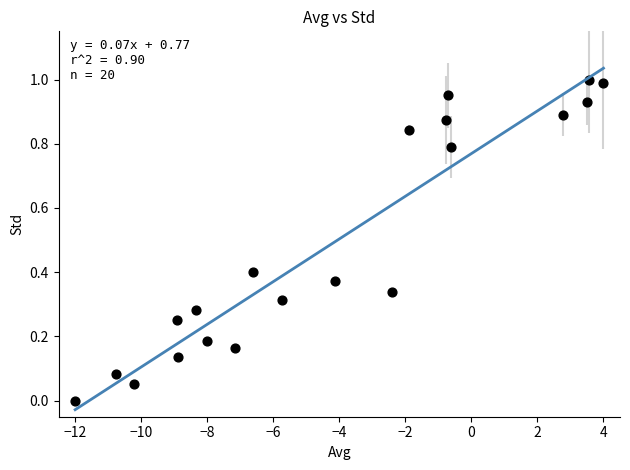

What is the range of X values (max minus min)?

16.0